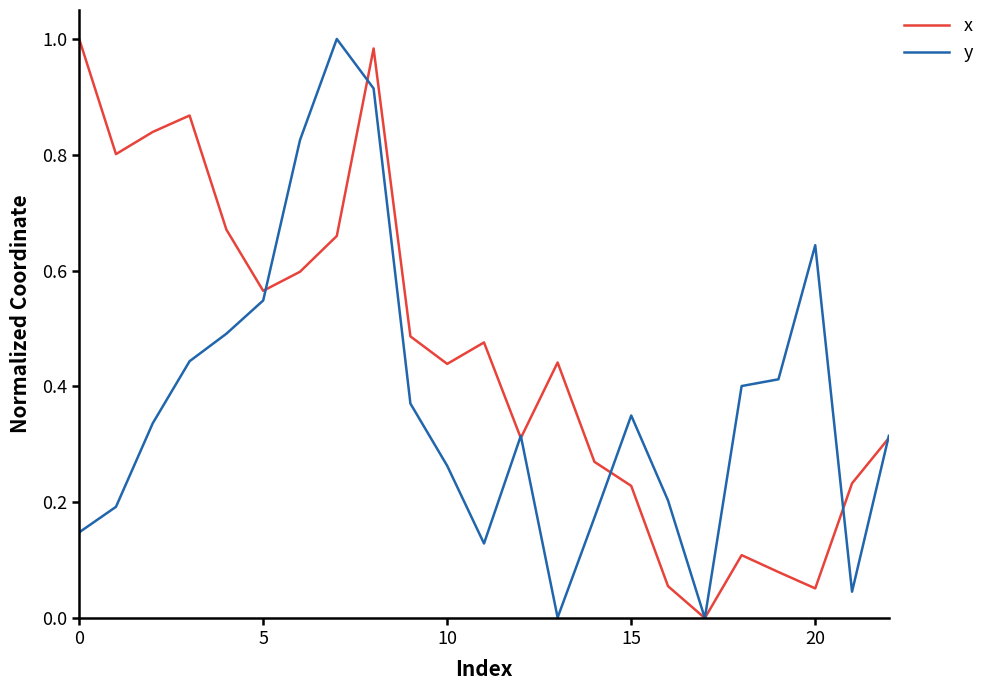

True or false: x and y intersect in this chart.

True